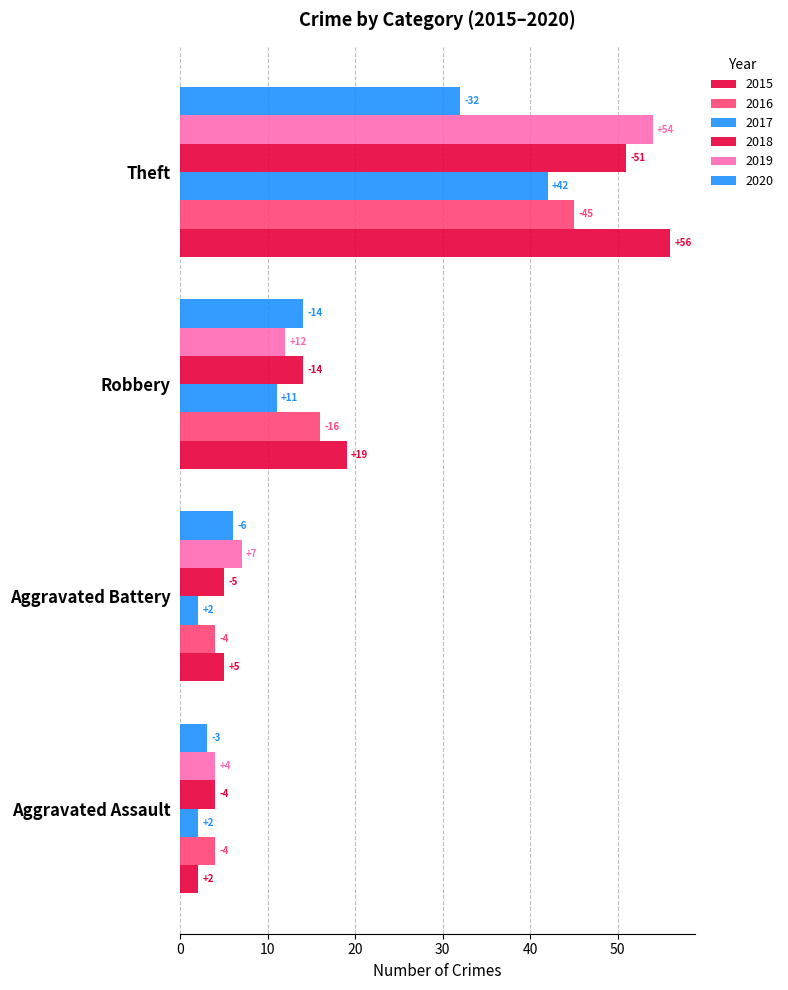

At which label does 2016 reach its minimum?

Aggravated Assault